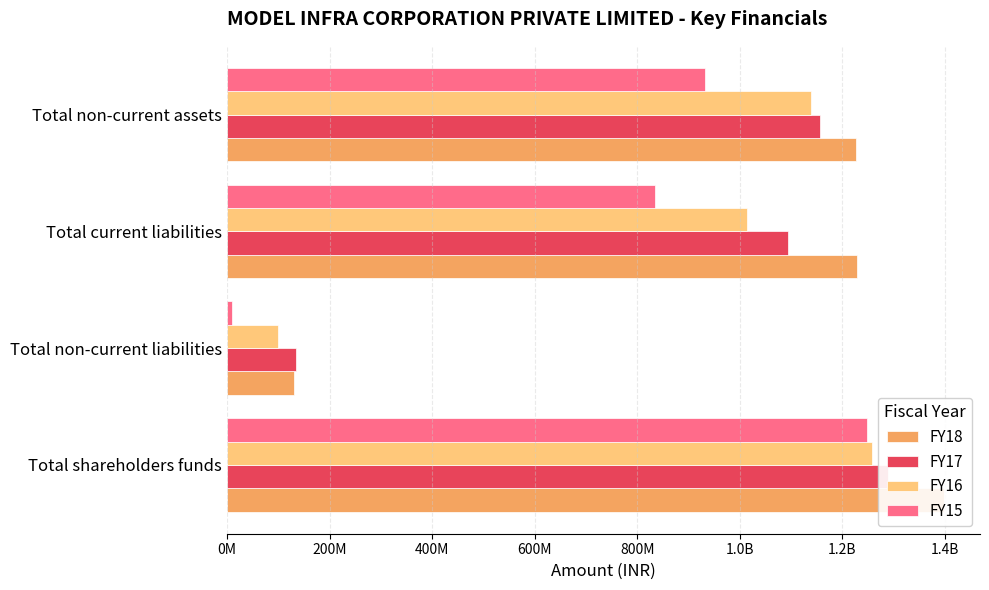

Rank the series by their average value, from lowest to highest.

FY15, FY16, FY17, FY18